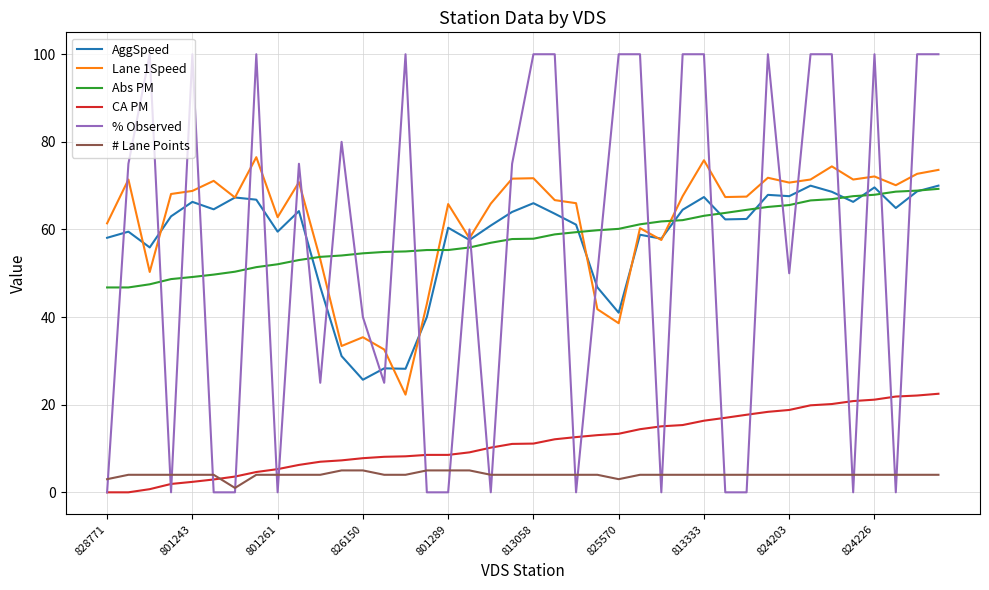

Count the number of categories in the chart.

40